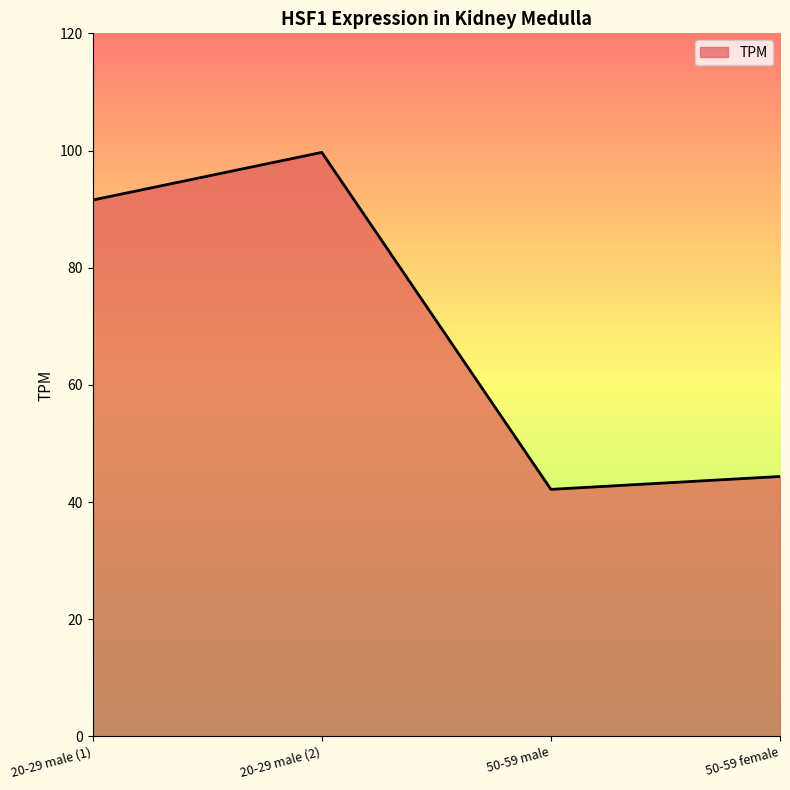

What position from the left is 20-29 male (1)?

1